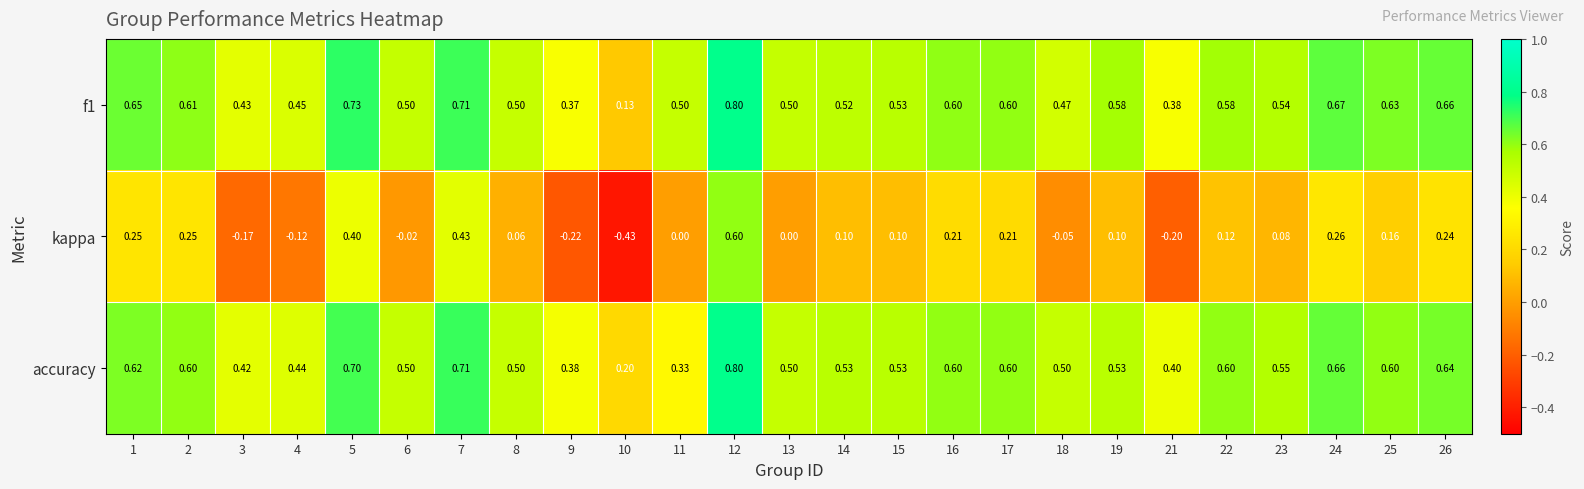

Is the value of f1 at 26 greater than the value of accuracy at 18?

Yes